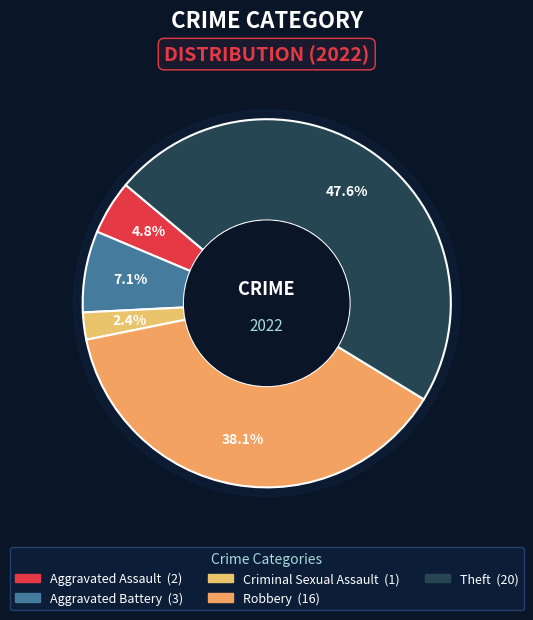

Is there a majority slice in this chart?

No